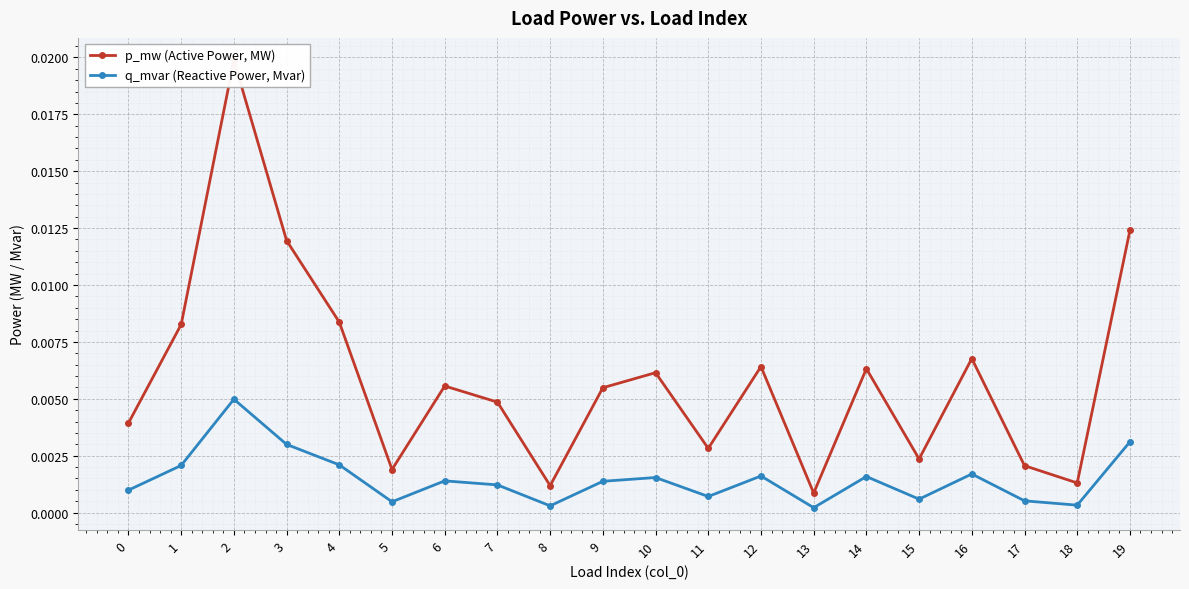

True or false: p_mw (Active Power, MW) and q_mvar (Reactive Power, Mvar) cross at least once.

False